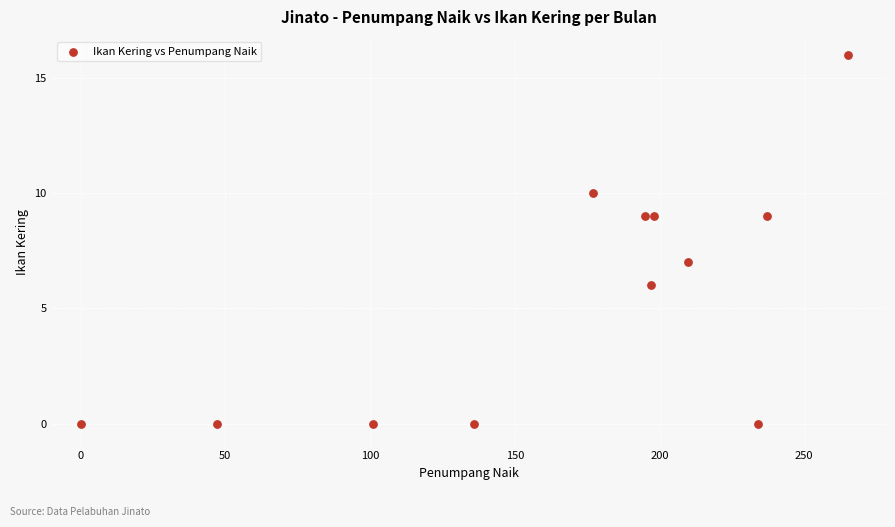

What is the range of Y values (max minus min)?

16